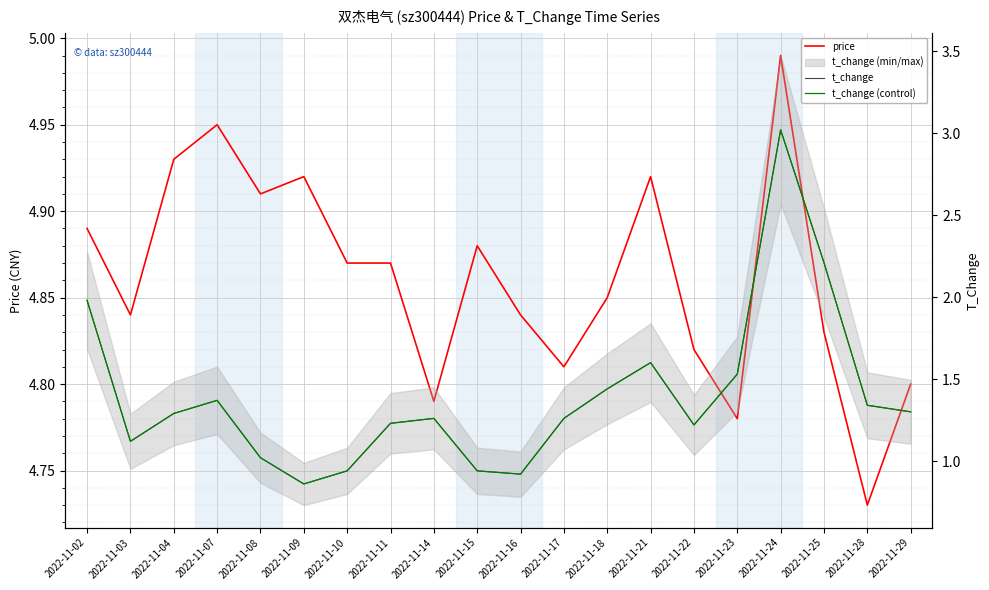

Reading left to right, extract all data points from this chart.

price: 2022-11-02=4.9	2022-11-03=4.8	2022-11-04=4.9	2022-11-07=5.0	2022-11-08=4.9	2022-11-09=4.9	2022-11-10=4.9	2022-11-11=4.9	2022-11-14=4.8	2022-11-15=4.9	2022-11-16=4.8	2022-11-17=4.8	2022-11-18=4.8	2022-11-21=4.9	2022-11-22=4.8	2022-11-23=4.8	2022-11-24=5.0	2022-11-25=4.8	2022-11-28=4.7	2022-11-29=4.8
t_change: 2022-11-02=2.0	2022-11-03=1.1	2022-11-04=1.3	2022-11-07=1.4	2022-11-08=1.0	2022-11-09=0.9	2022-11-10=0.9	2022-11-11=1.2	2022-11-14=1.3	2022-11-15=0.9	2022-11-16=0.9	2022-11-17=1.3	2022-11-18=1.4	2022-11-21=1.6	2022-11-22=1.2	2022-11-23=1.5	2022-11-24=3.0	2022-11-25=2.2	2022-11-28=1.3	2022-11-29=1.3
t_change (control): 2022-11-02=2.0	2022-11-03=1.1	2022-11-04=1.3	2022-11-07=1.4	2022-11-08=1.0	2022-11-09=0.9	2022-11-10=0.9	2022-11-11=1.2	2022-11-14=1.3	2022-11-15=0.9	2022-11-16=0.9	2022-11-17=1.3	2022-11-18=1.4	2022-11-21=1.6	2022-11-22=1.2	2022-11-23=1.5	2022-11-24=3.0	2022-11-25=2.2	2022-11-28=1.3	2022-11-29=1.3